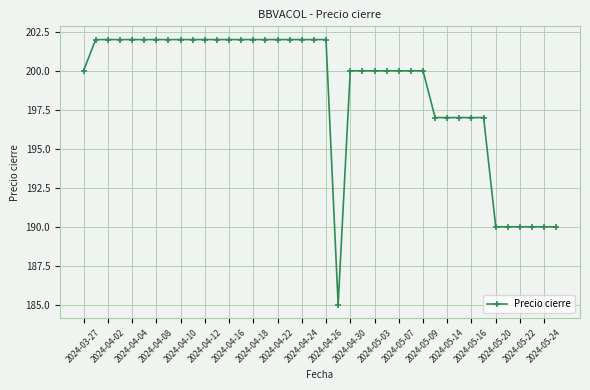

What is the value of the 1st point from the left?

200